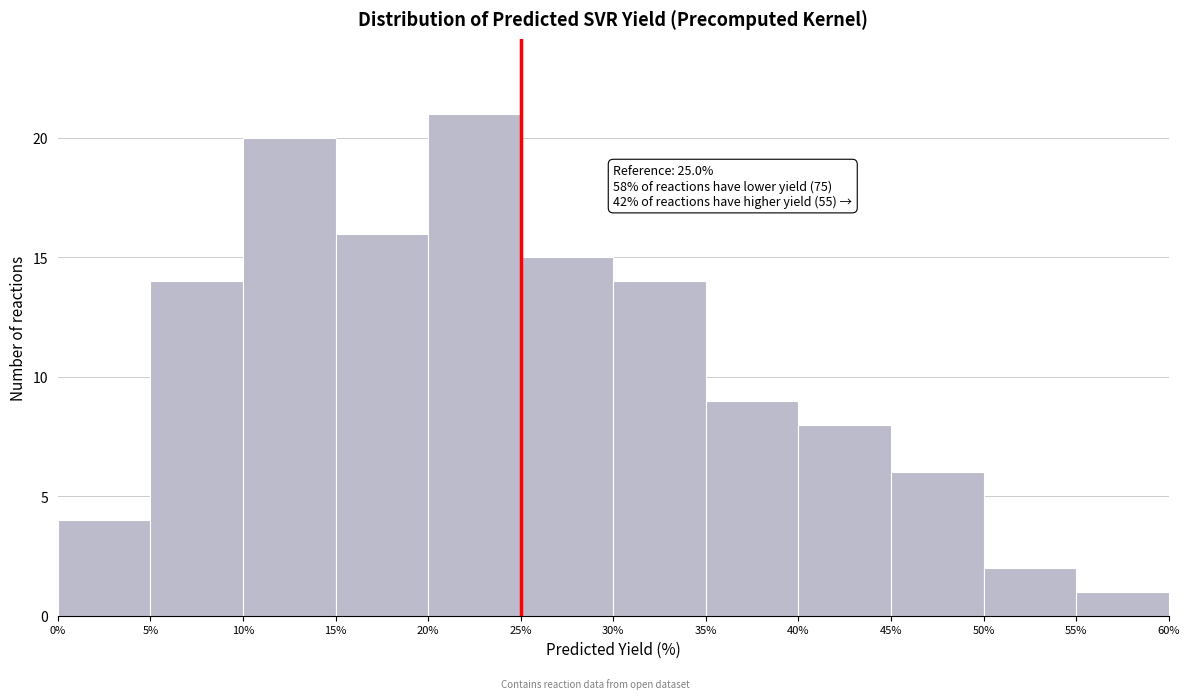

Which range on the x-axis has the tallest bar?

20% to 25%